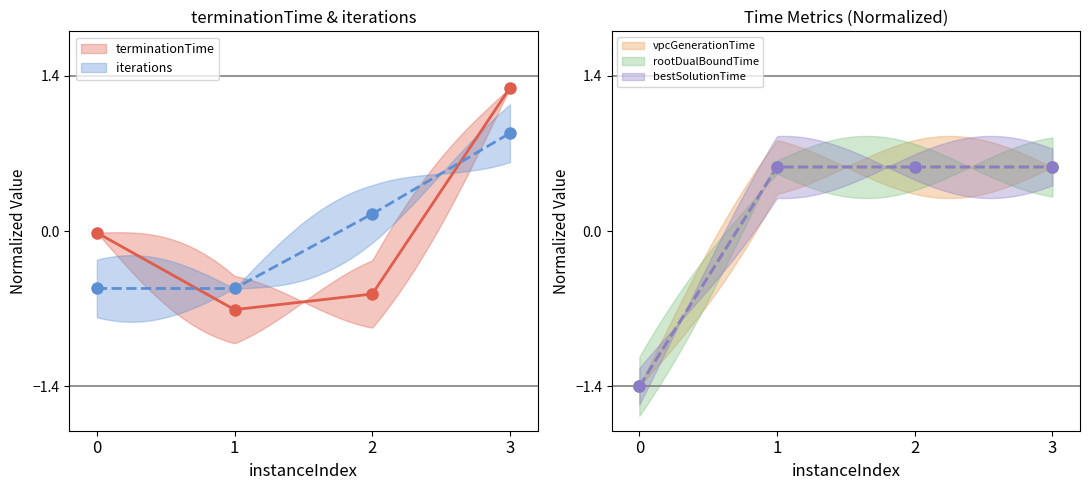

The rootDualBoundTime series shows 1.0 at 2. True or false?

False